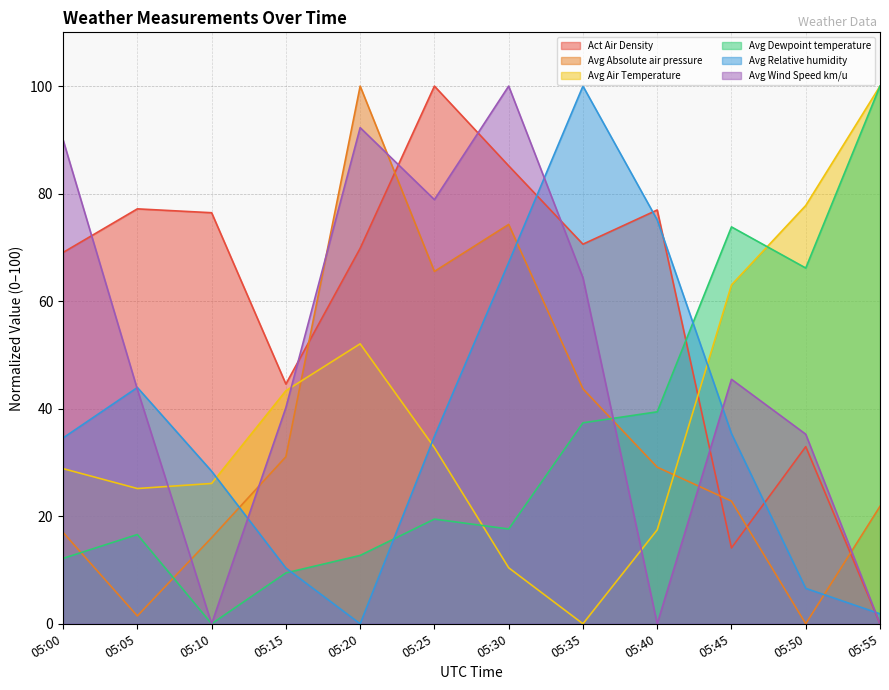

What is the difference between the Avg Dewpoint temperature values at 05:55 and 05:50?

33.8